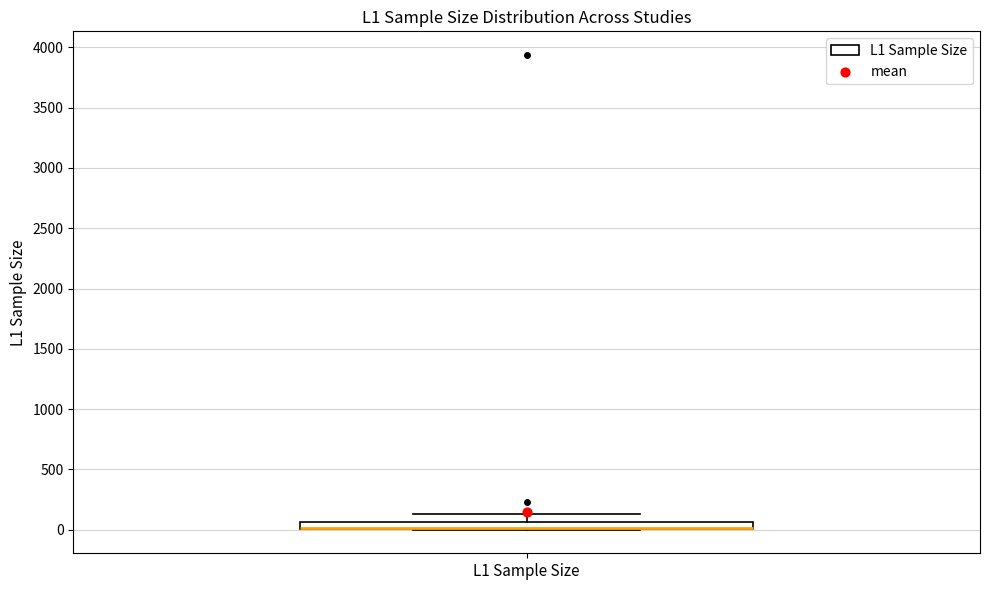

Where is the lower edge of the box for L1 Sample Size on the y-axis? The values are not printed on the chart, so give them approximately, as read against the axis.

0